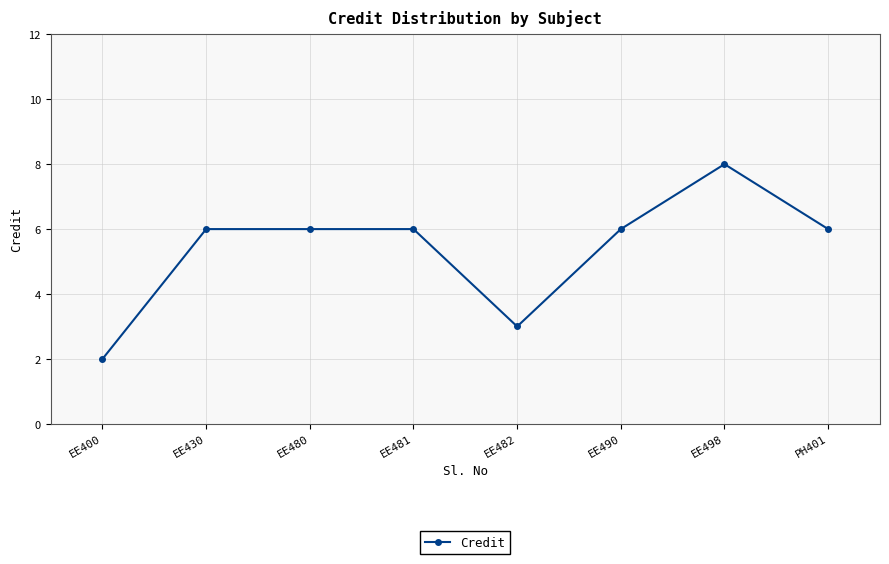

What is the label of the 8th point from the left?

PH401